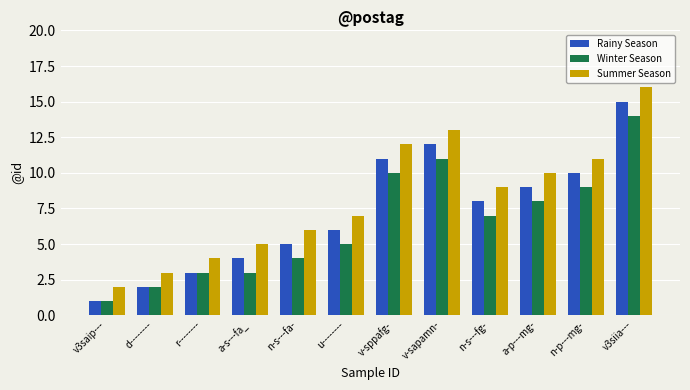

What is the value of the Rainy Season bar at the 2nd from the left?

2